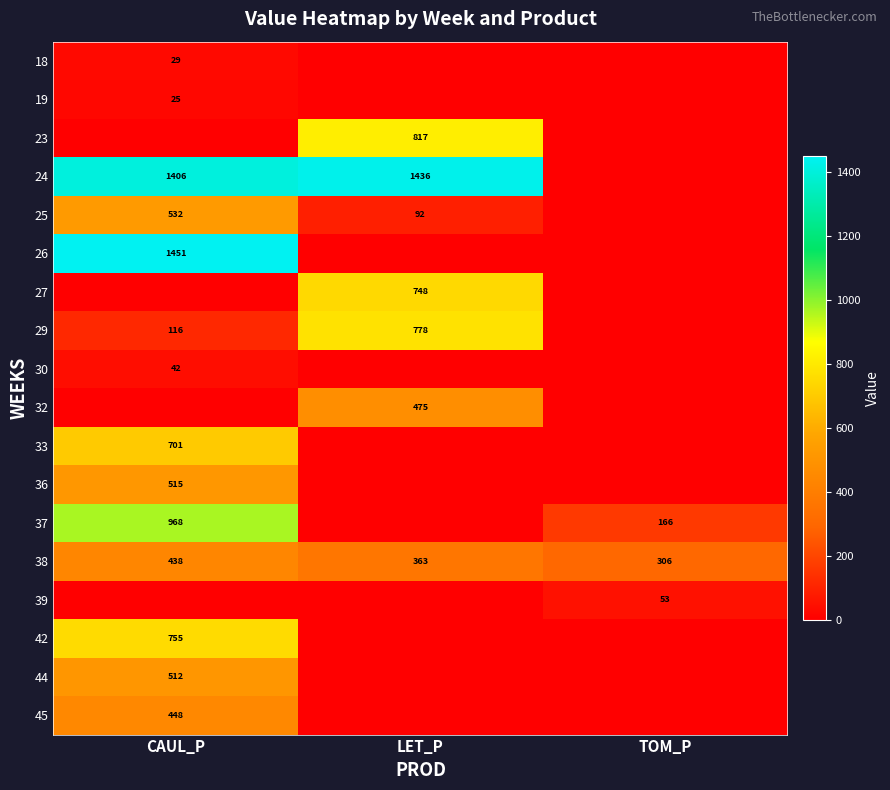

What is the average value of the 38 series?

369